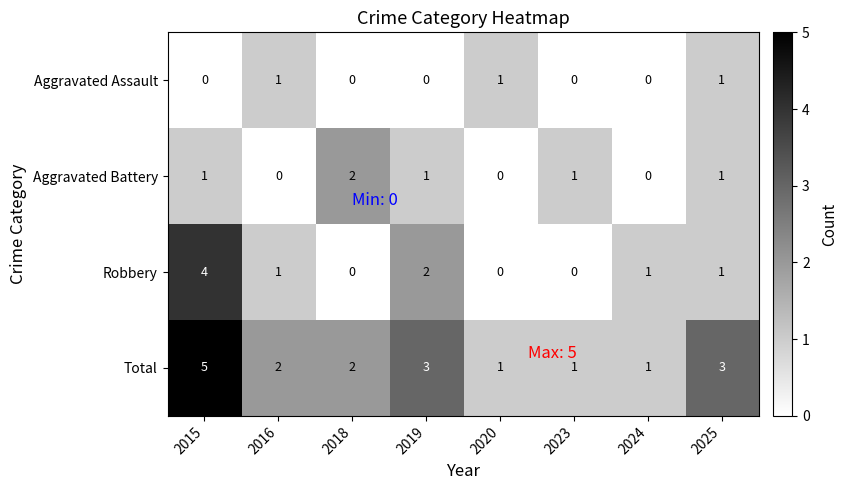

List the series in order of their peak value, highest first.

Total, Robbery, Aggravated Battery, Aggravated Assault